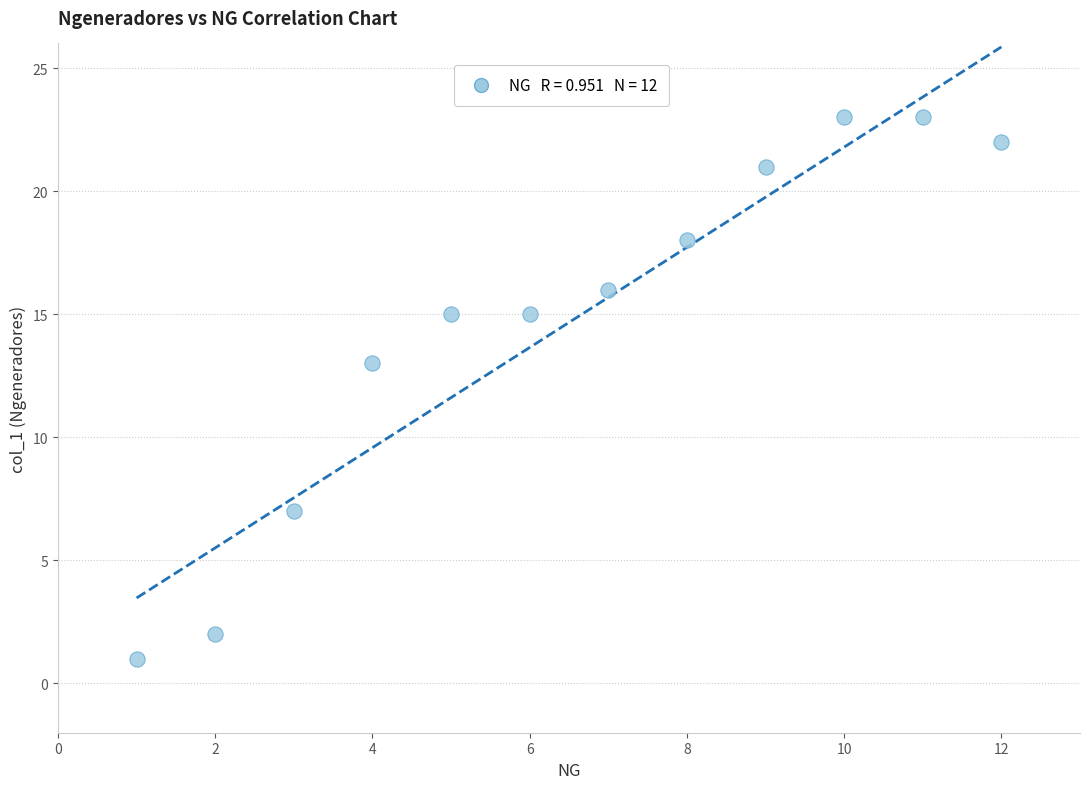

What Y value in the scatter plot is closest to 12?

13